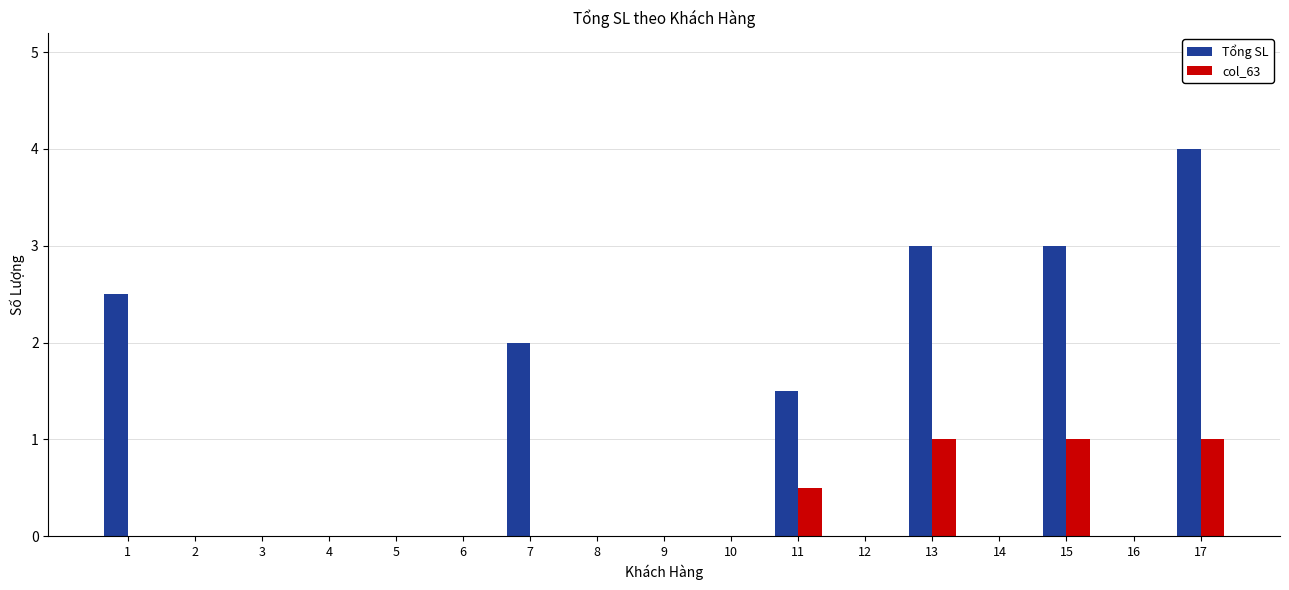

Is it true that col_63 equals 0.0 at 8?

True